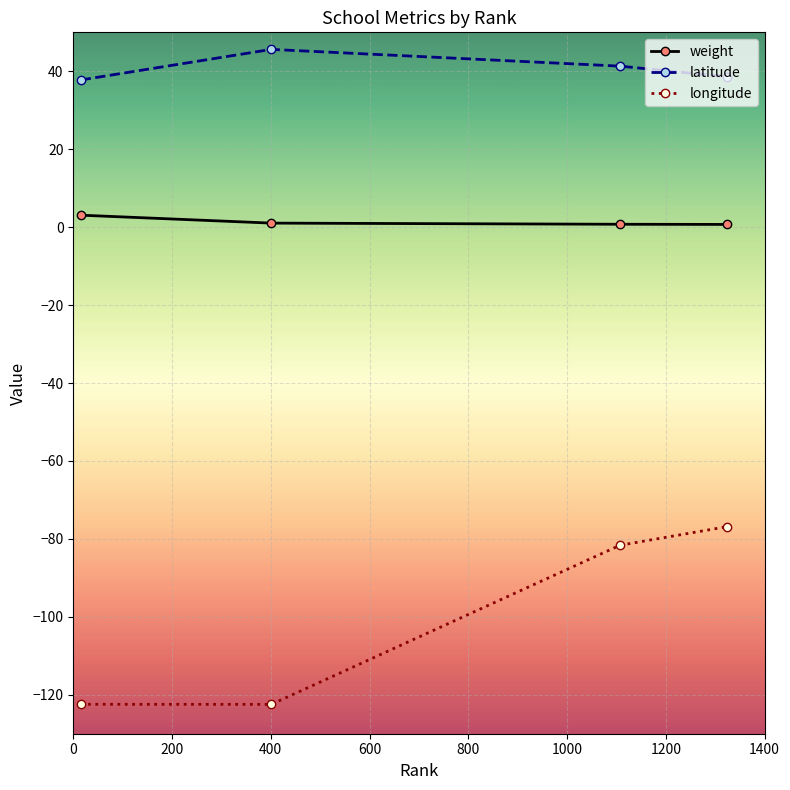

List the series in order of their peak value, highest first.

latitude, weight, longitude